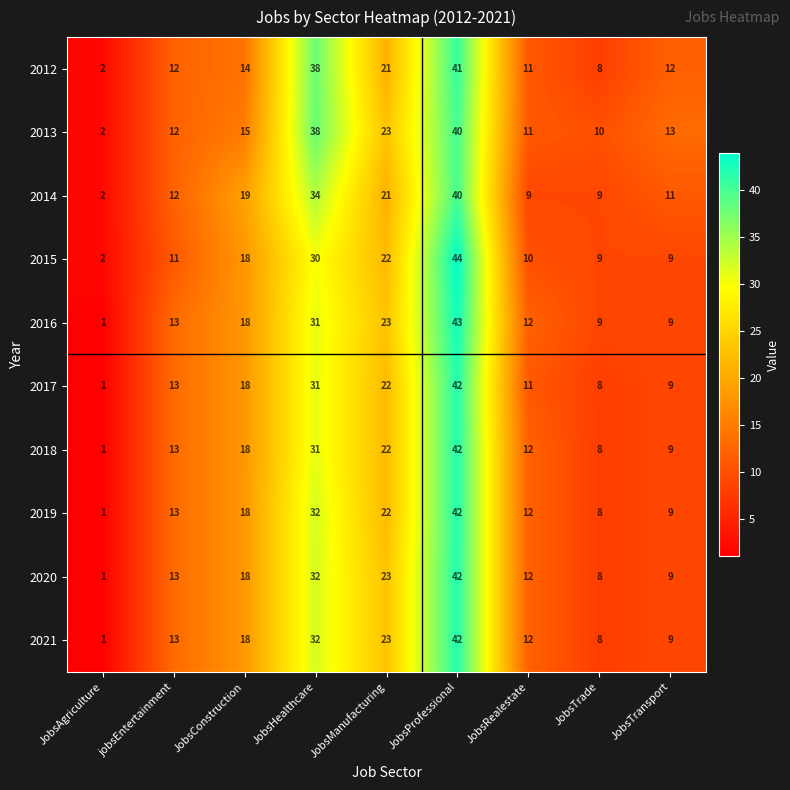

Which category has the lowest value across all series?

JobsAgriculture